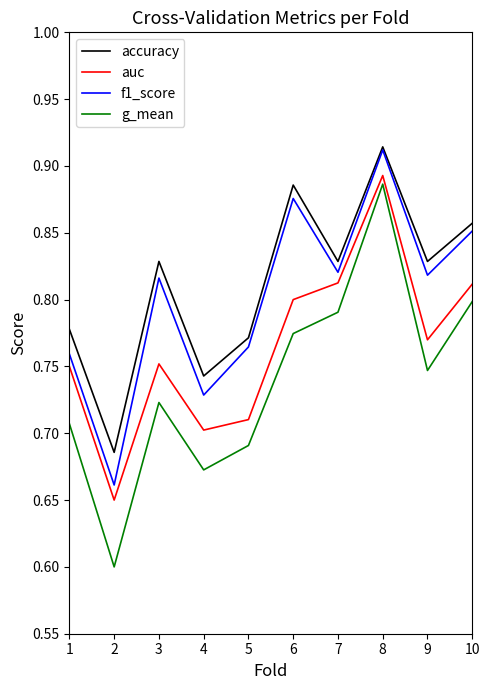

What are all the series names shown in the legend?

accuracy, auc, f1_score, g_mean